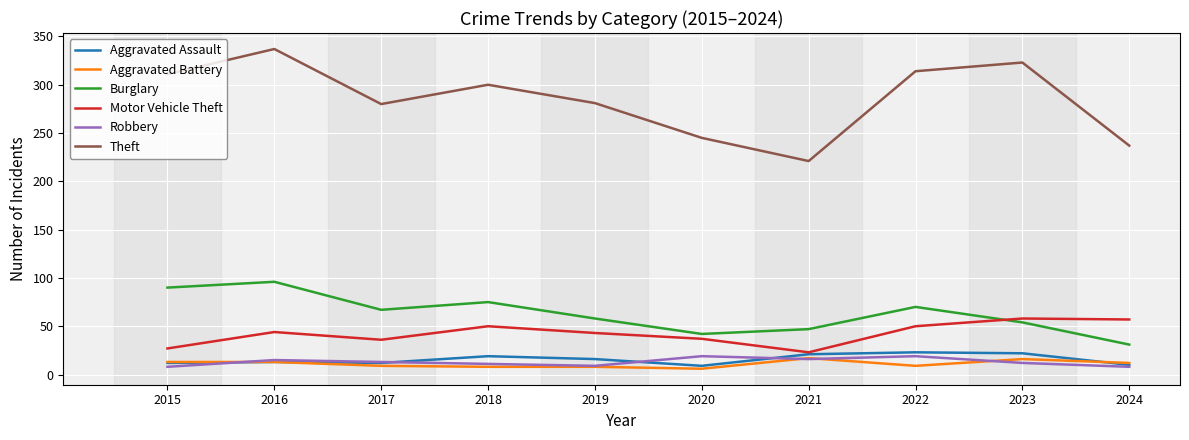

What is the difference between the highest and lowest values at 2017?

271